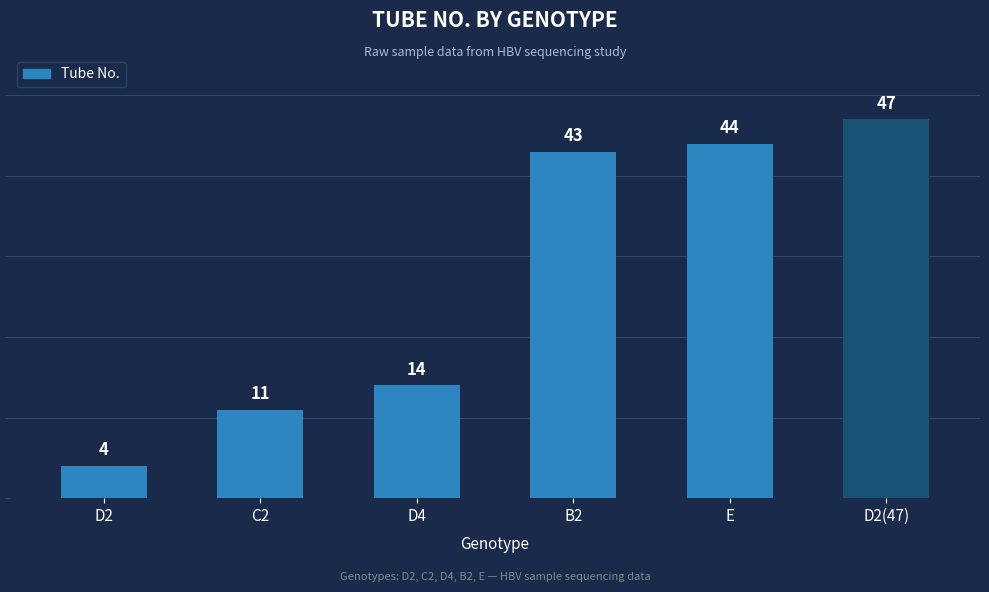

How many bars are there in total?

6